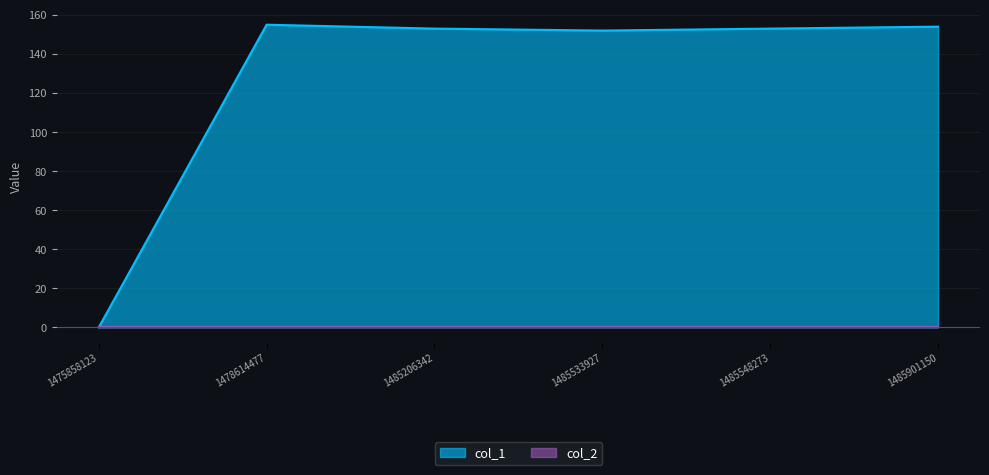

What is the maximum value shown in the chart?

155